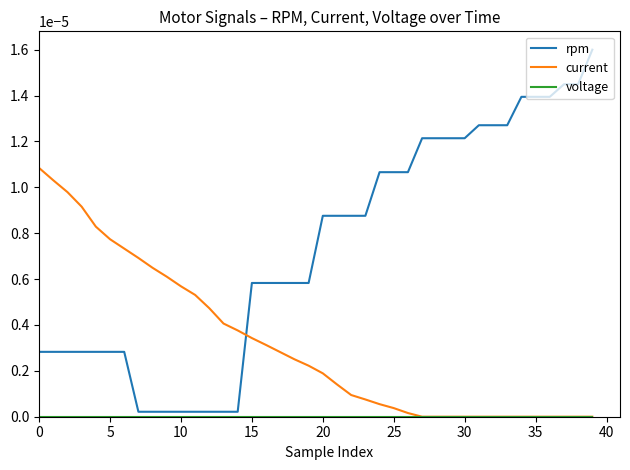

Which series has the largest total across all categories?

rpm